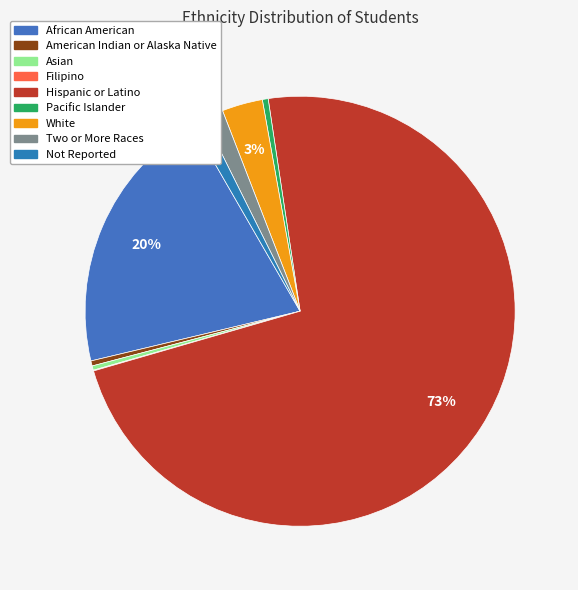

Combined, do White and Not Reported account for over 50%?

No